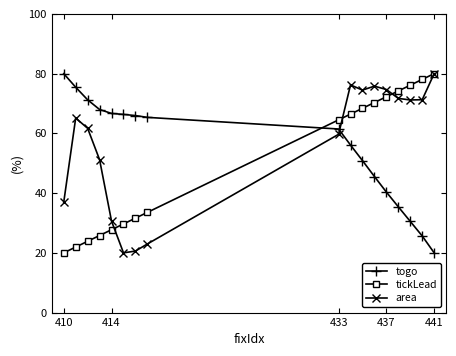

True or false: togo and area cross at least once.

True